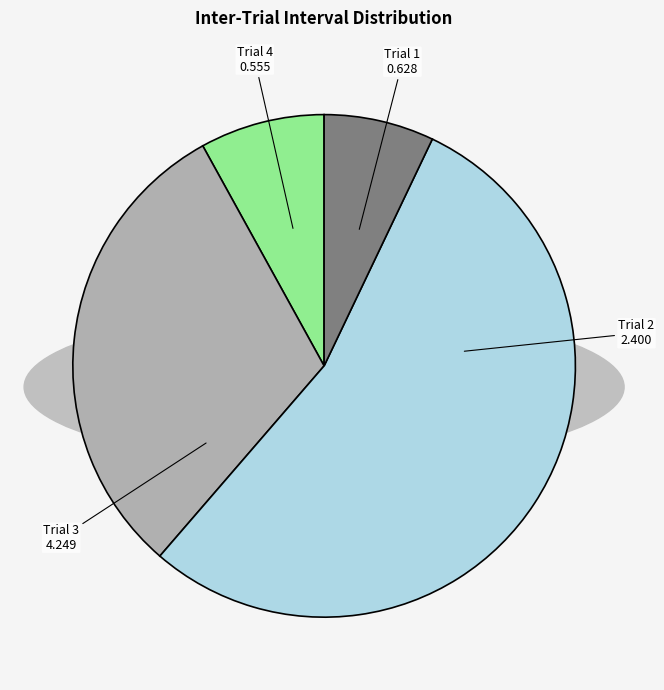

Do Trial 1 and Trial 3 together represent more than half of the pie?

Yes